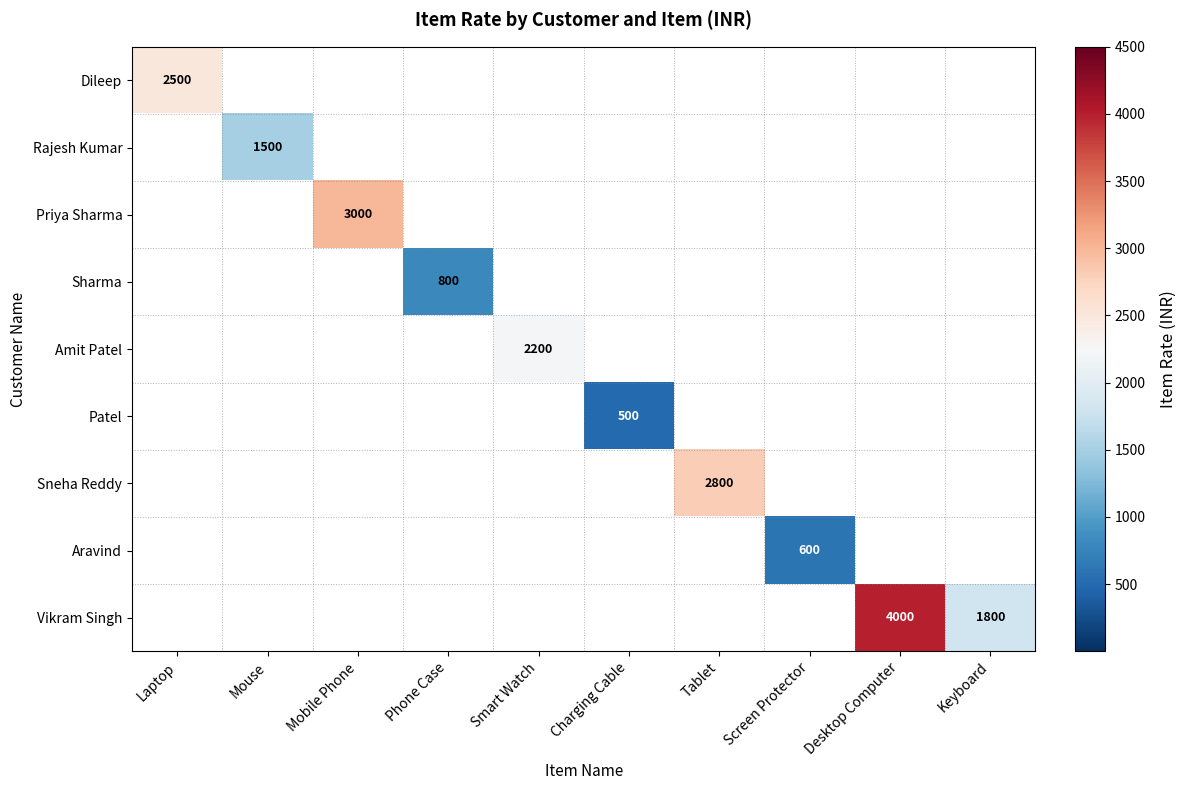

Count the number of categories in the chart.

10